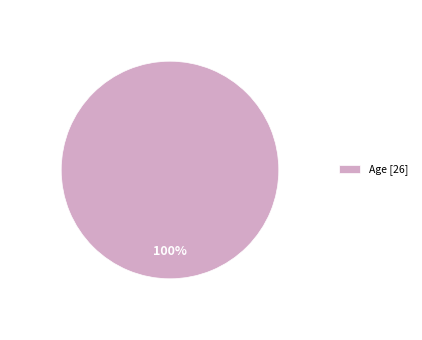

How many segments does this pie chart have?

1